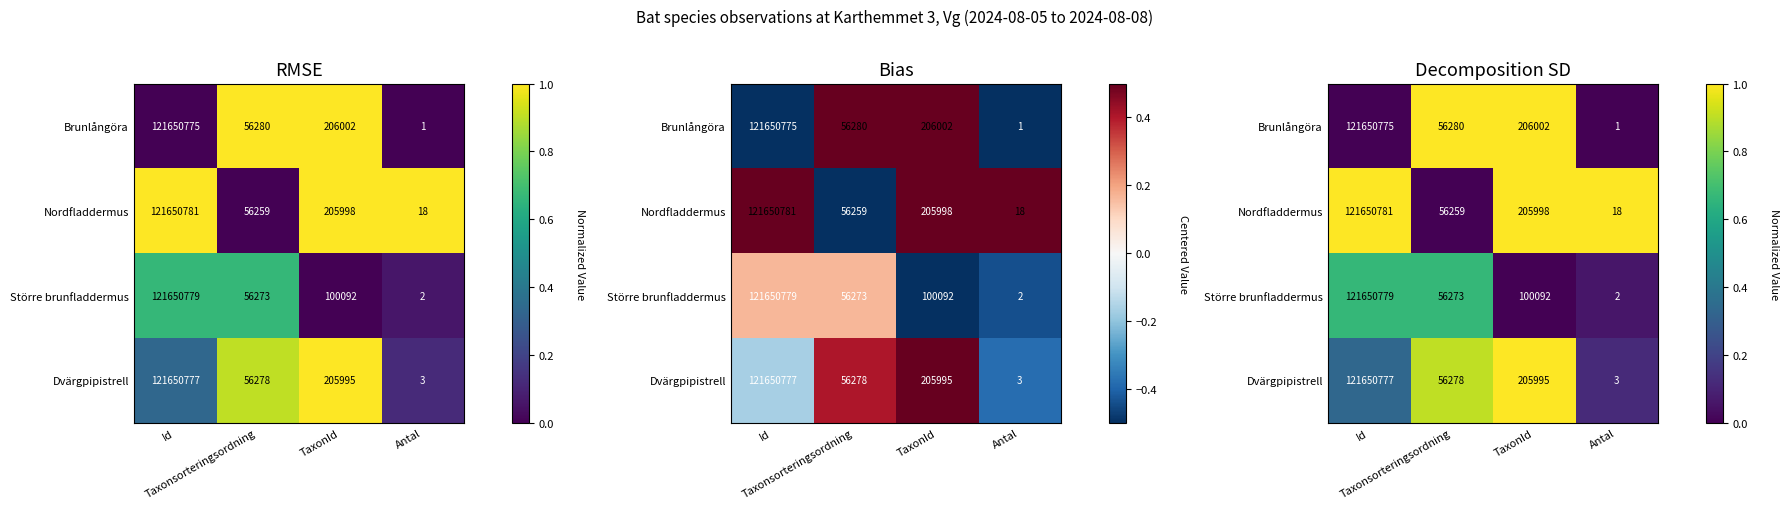

True or false: Dvärgpipistrell has a value of 0.3 at TaxonId.

False